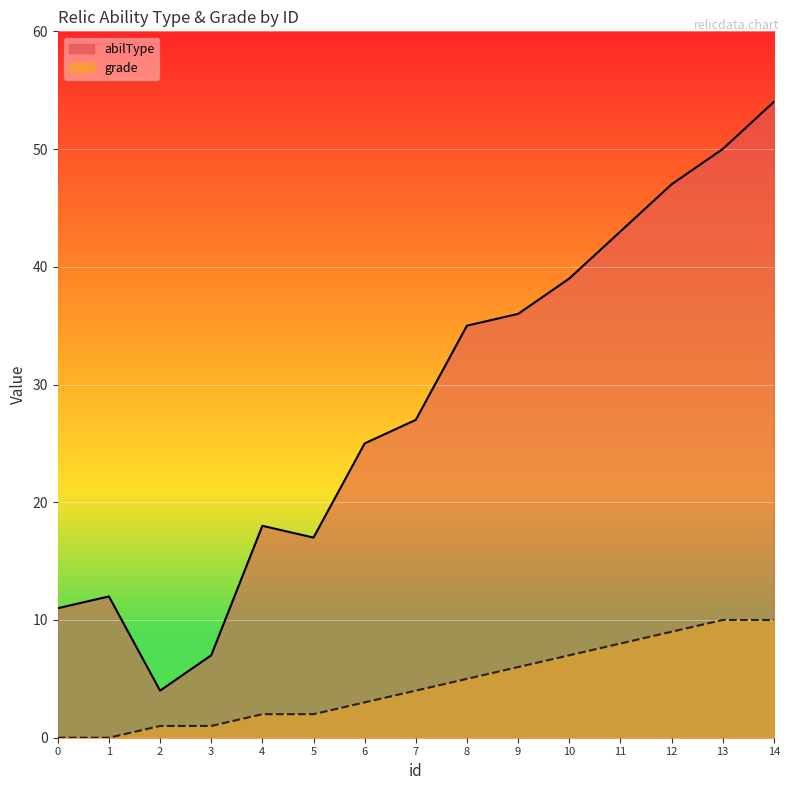

How many categories are shown in the chart?

15